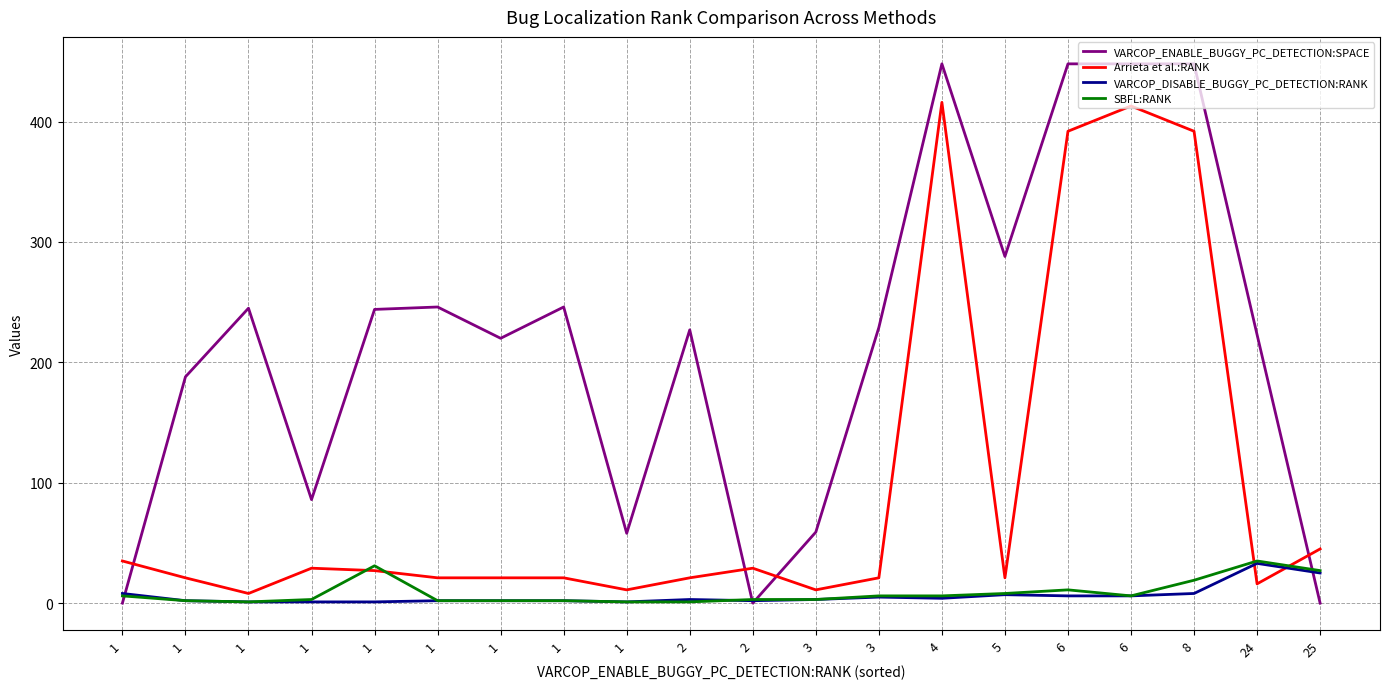

What are all the series names shown in the legend?

VARCOP_ENABLE_BUGGY_PC_DETECTION:SPACE, Arrieta et al.:RANK, VARCOP_DISABLE_BUGGY_PC_DETECTION:RANK, SBFL:RANK